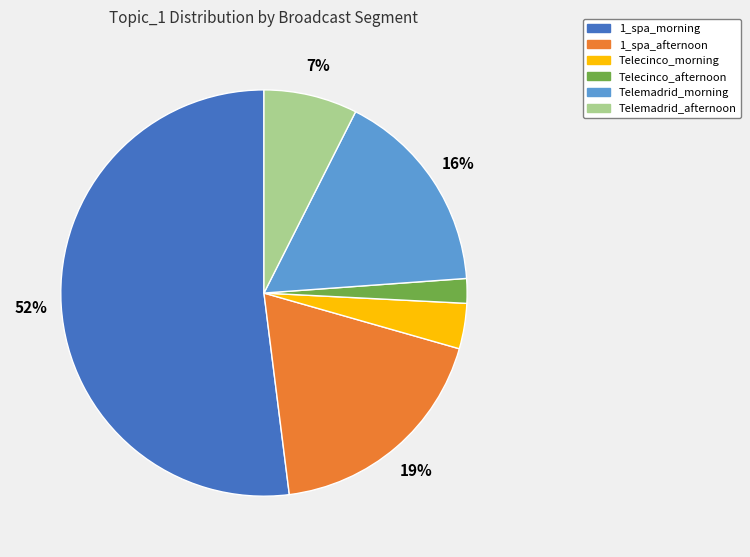

Is it true that Telemadrid_afternoon is 7% of the pie?

True